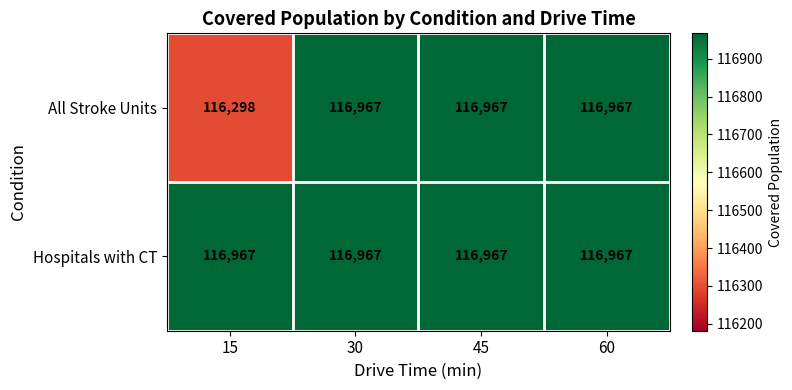

Rank the series by their average value, from highest to lowest.

Hospitals with CT, All Stroke Units